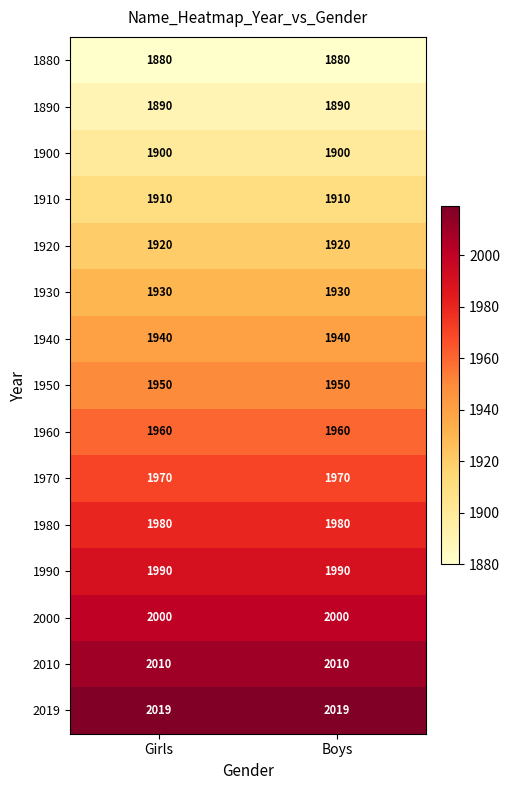

The 1950 series shows 1950 at Boys. True or false?

True